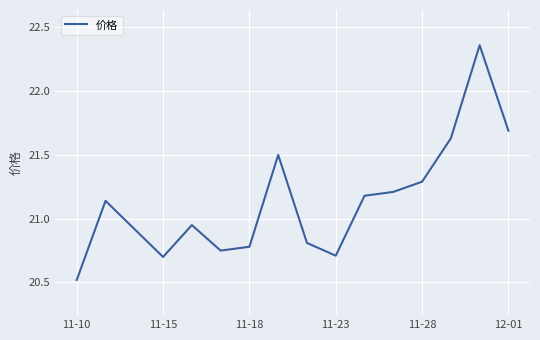

What is the difference between the maximum and minimum values?

1.8